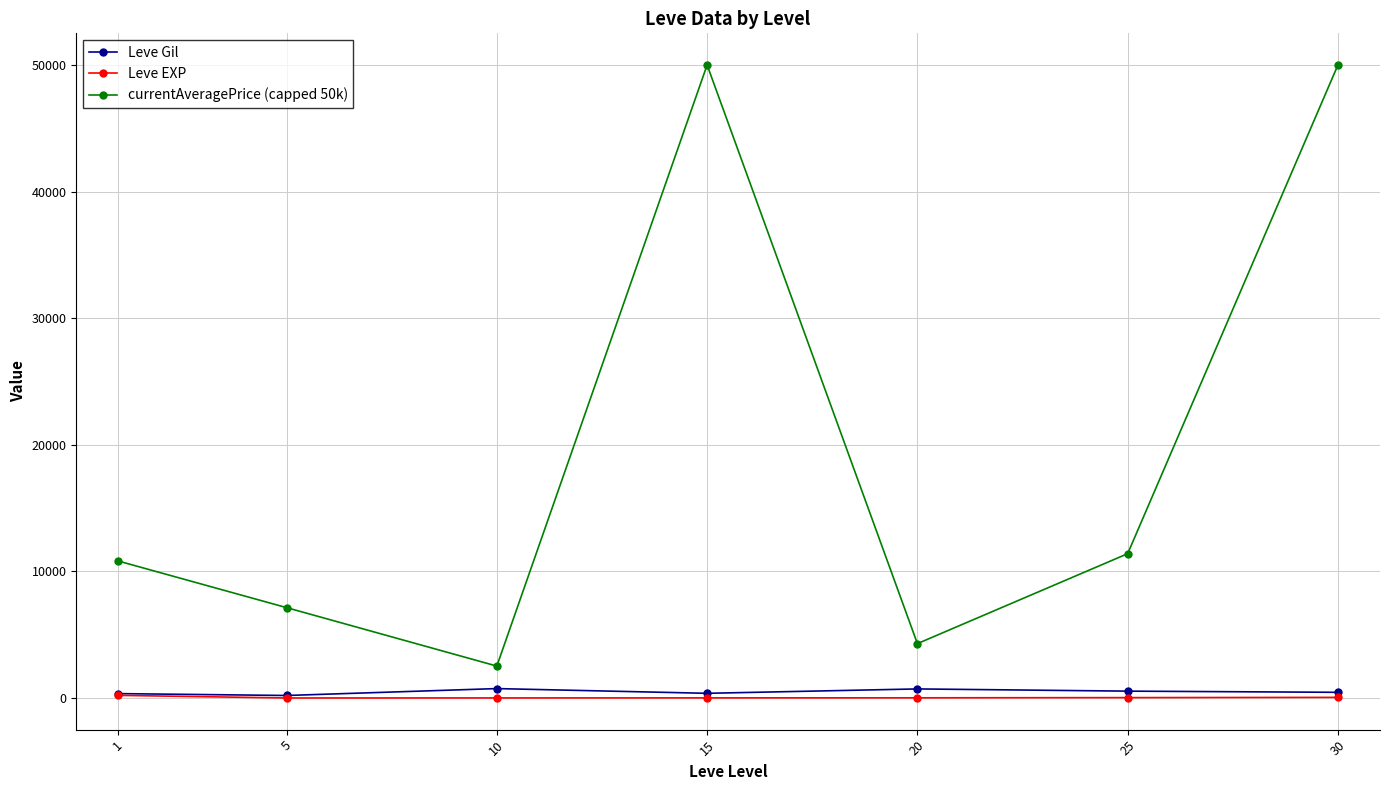

True or false: Leve EXP and currentAveragePrice (capped 50k) cross at least once.

False